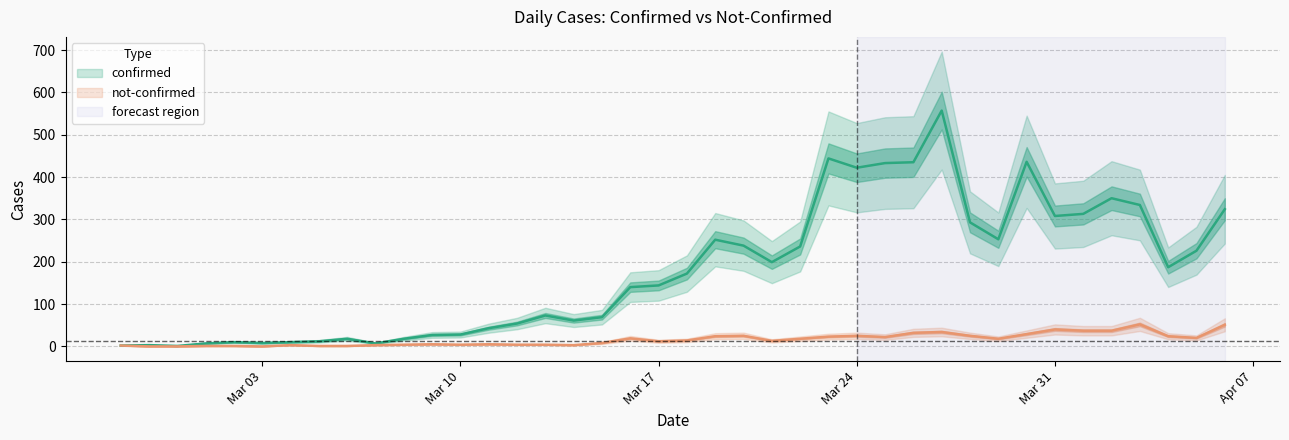

True or false: not-confirmed and confirmed cross at least once.

False